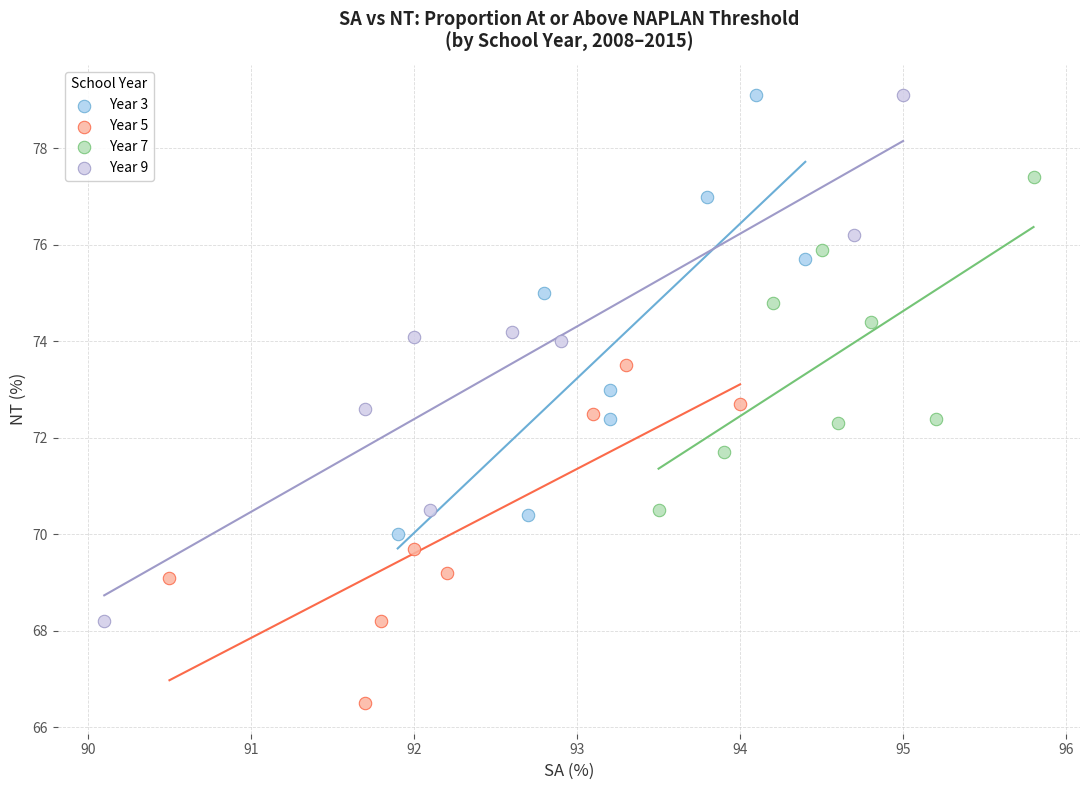

Which series contains the lowest Y value?

Year 5